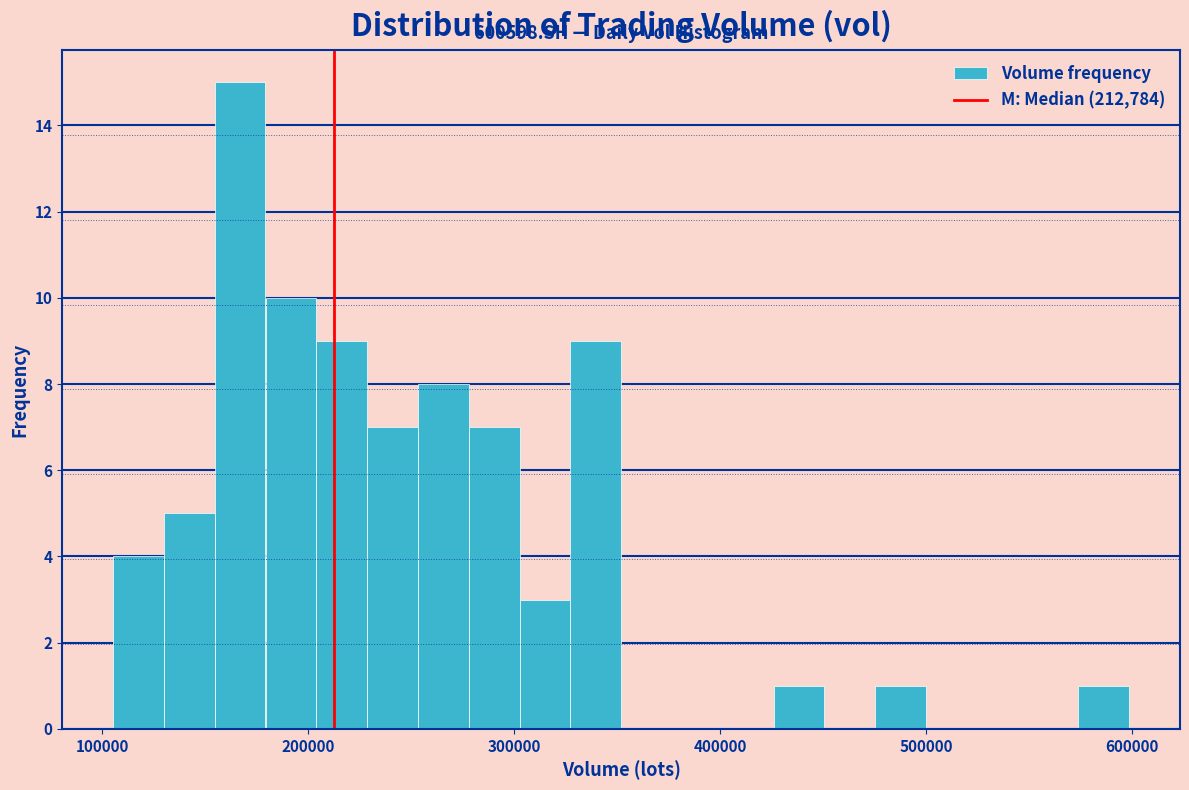

Read against the x-axis, roughly where is the centre of the tallest bar?

170000